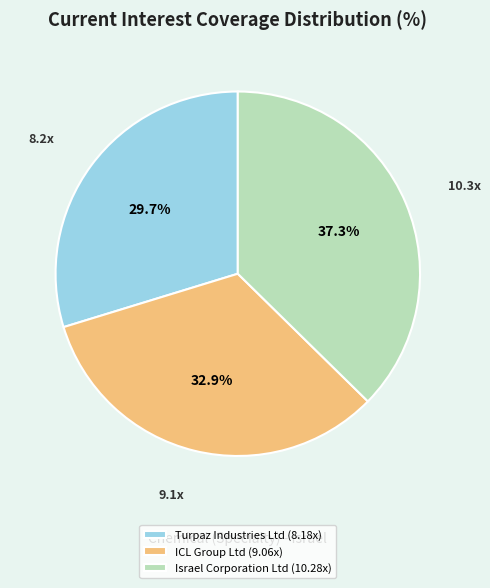

To the nearest percent, what portion does Turpaz Industries Ltd represent?

30%